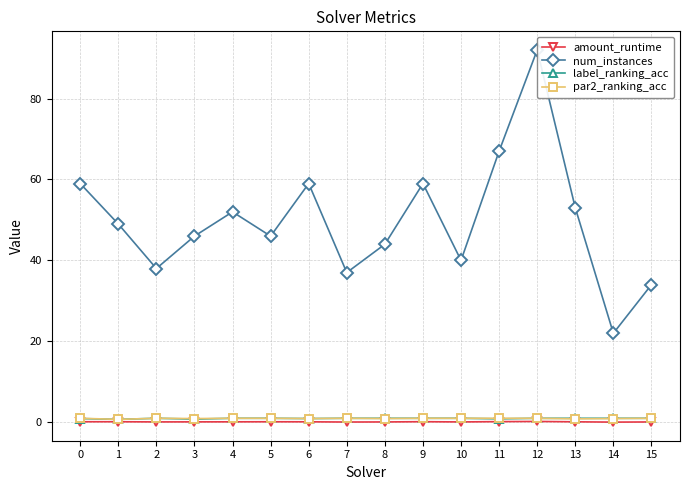

What is the difference between the maximum and minimum values in the amount_runtime series?

0.2